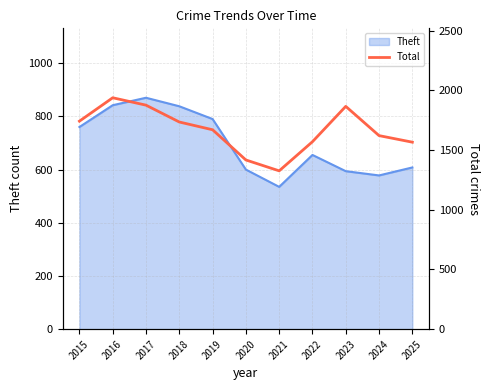

Reading left to right, list all the values displayed in this chart.

2015=1742	2016=1938	2017=1876	2018=1735	2019=1670	2020=1417	2021=1326	2022=1570	2023=1866	2024=1621	2025=1566